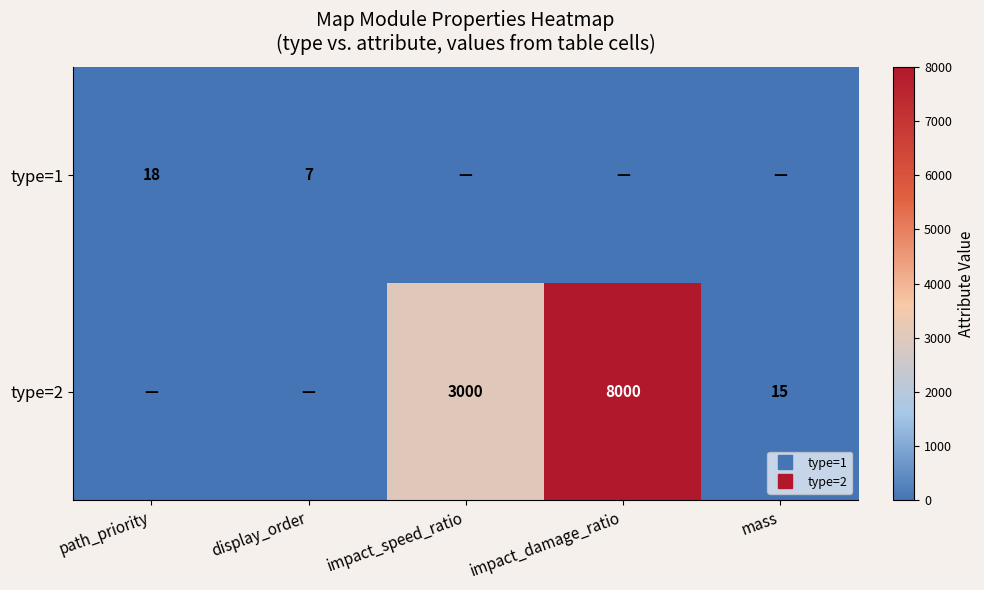

What is the total value across all series at path_priority?

17.9